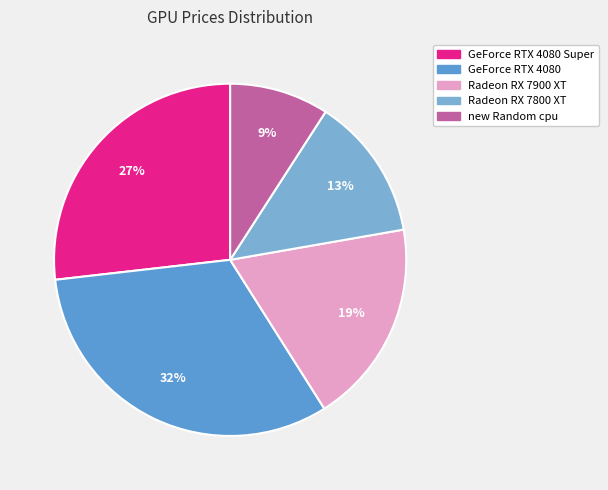

To the nearest percent, what is the average slice percentage?

20%